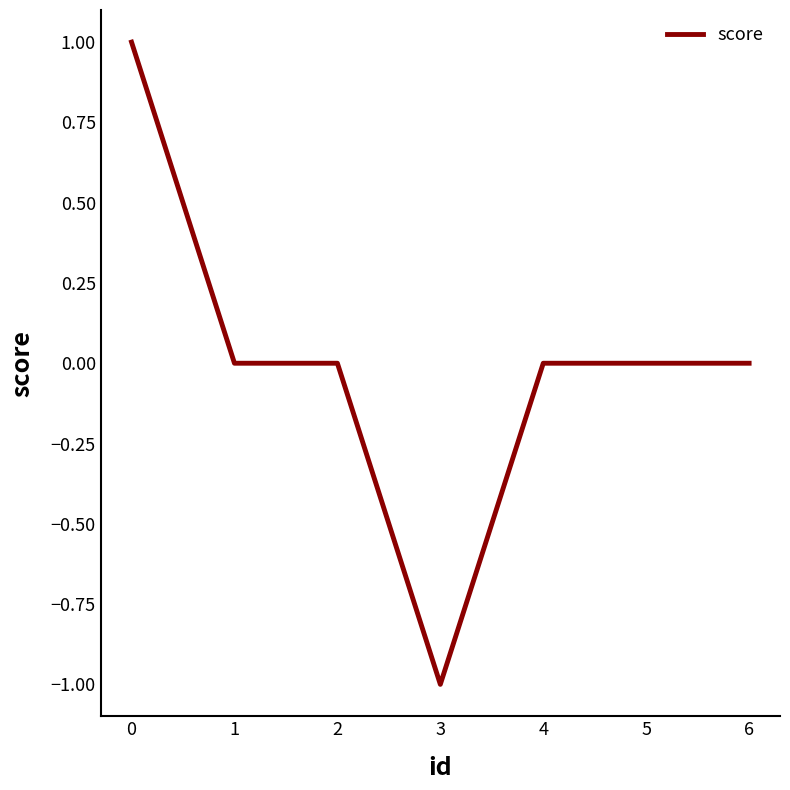

How many series are shown in this chart?

1